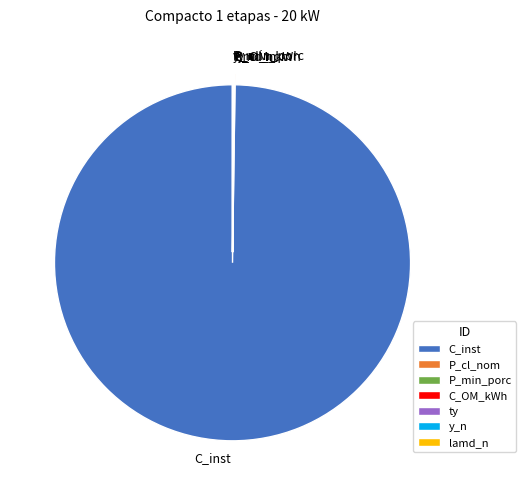

What is the largest slice in the pie chart?

C_inst